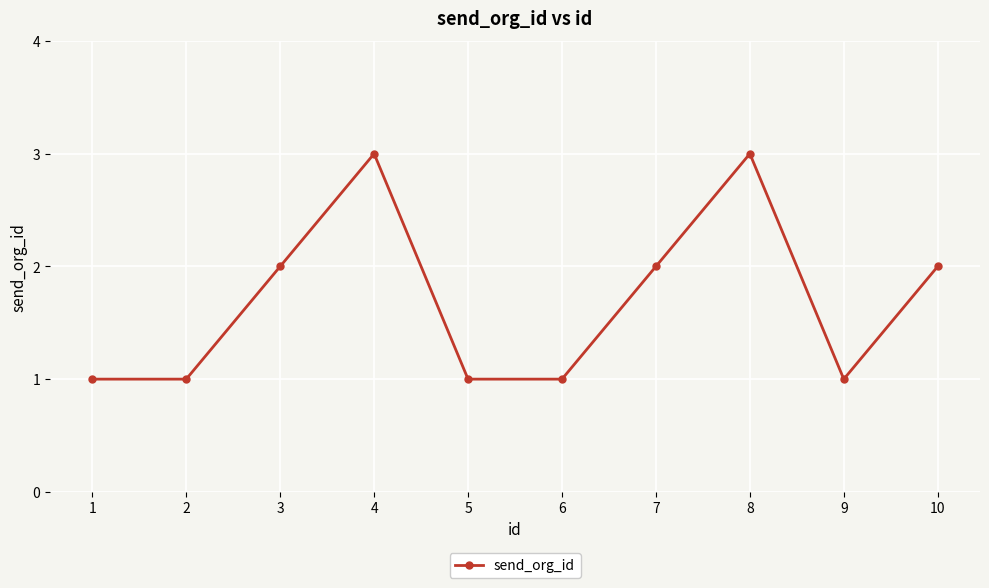

True or false: the data shows 1 at 9.

True